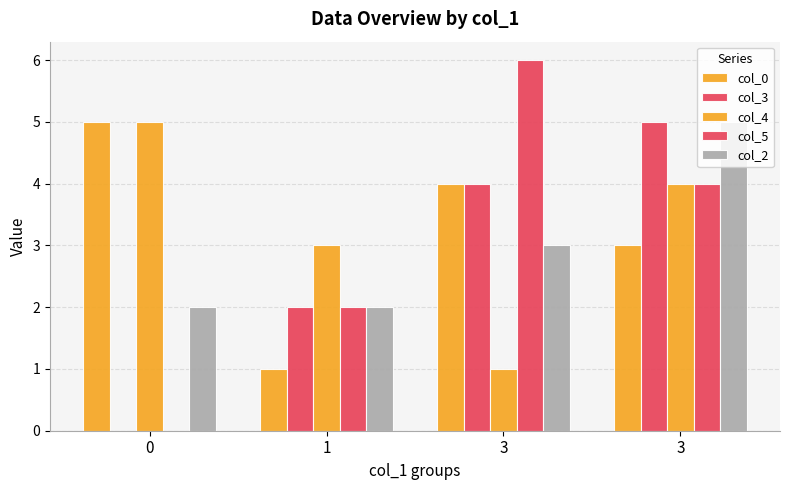

What is the value of the col_0 bar at the 1st from the left?

5